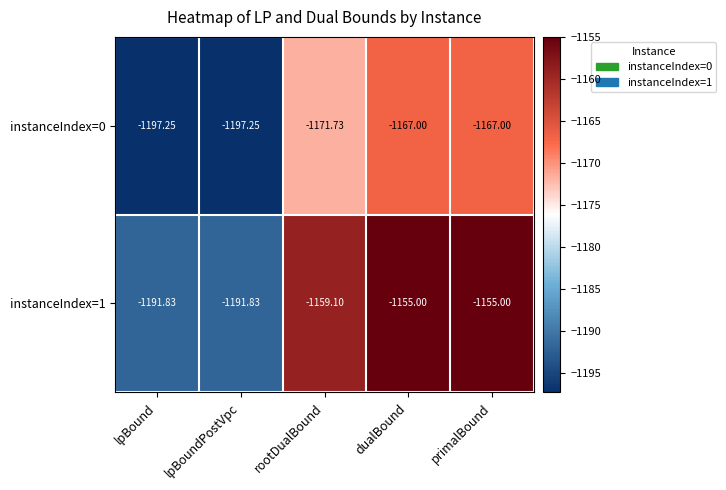

Is the value of instanceIndex=1 at dualBound greater than the value of instanceIndex=0 at lpBoundPostVpc?

Yes